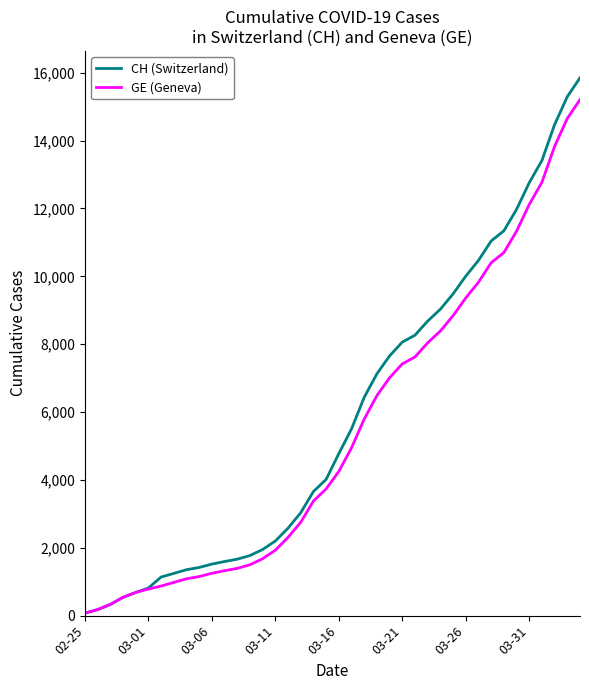

Which series has the widest spread of values?

CH (Switzerland)